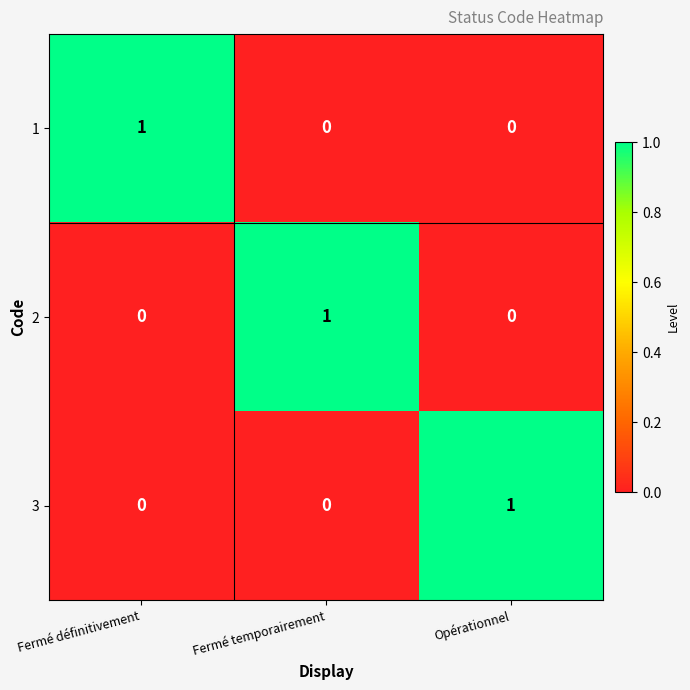

At how many categories does at least one series exceed 0?

3